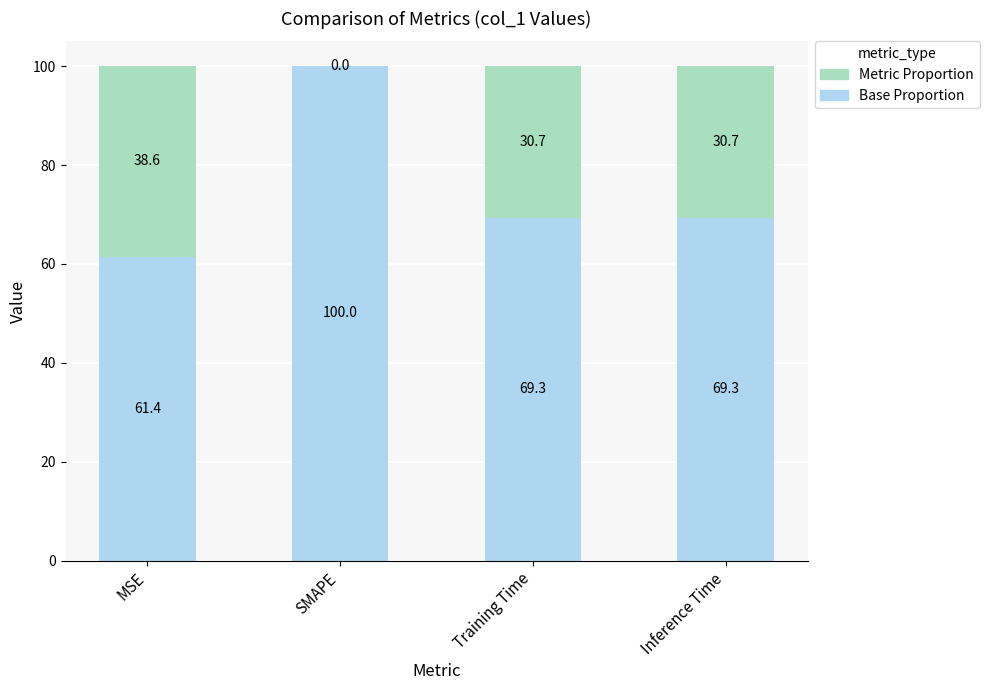

What are all the series names shown in the legend?

Metric Proportion, Base Proportion